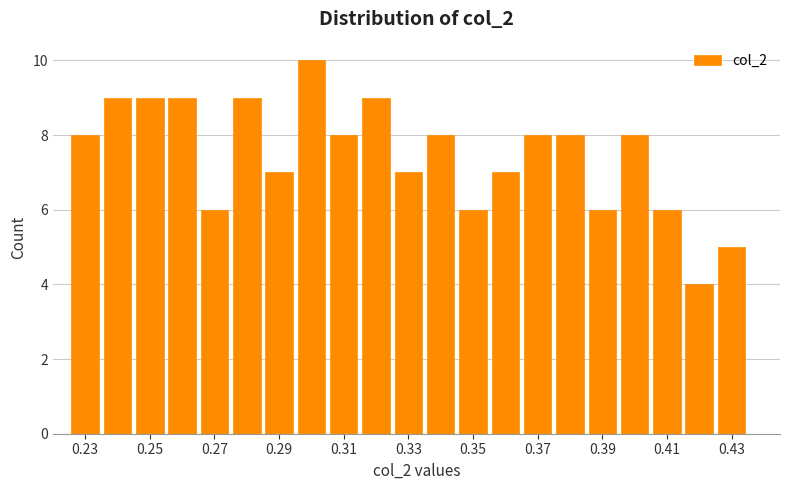

Reading left to right, list every bar in this chart as the range it spans on the x-axis followed by its height. Neither the bar edges nor the heights are printed on the chart, so give them approximately, as read against the axes.

0.225 to 0.235: 8
0.235 to 0.245: 9
0.245 to 0.255: 9
0.255 to 0.265: 9
0.265 to 0.275: 6
0.275 to 0.285: 9
0.285 to 0.295: 7
0.295 to 0.305: 10
0.305 to 0.315: 8
0.315 to 0.325: 9
0.325 to 0.335: 7
0.335 to 0.345: 8
0.345 to 0.355: 6
0.355 to 0.365: 7
0.365 to 0.375: 8
0.375 to 0.385: 8
0.385 to 0.395: 6
0.395 to 0.405: 8
0.405 to 0.415: 6
0.415 to 0.425: 4
0.425 to 0.435: 5